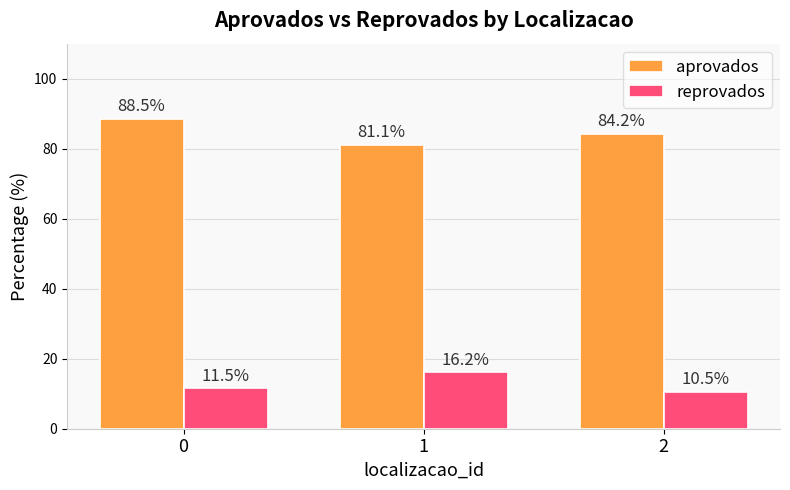

What is the sum of all aprovados values?

253.8